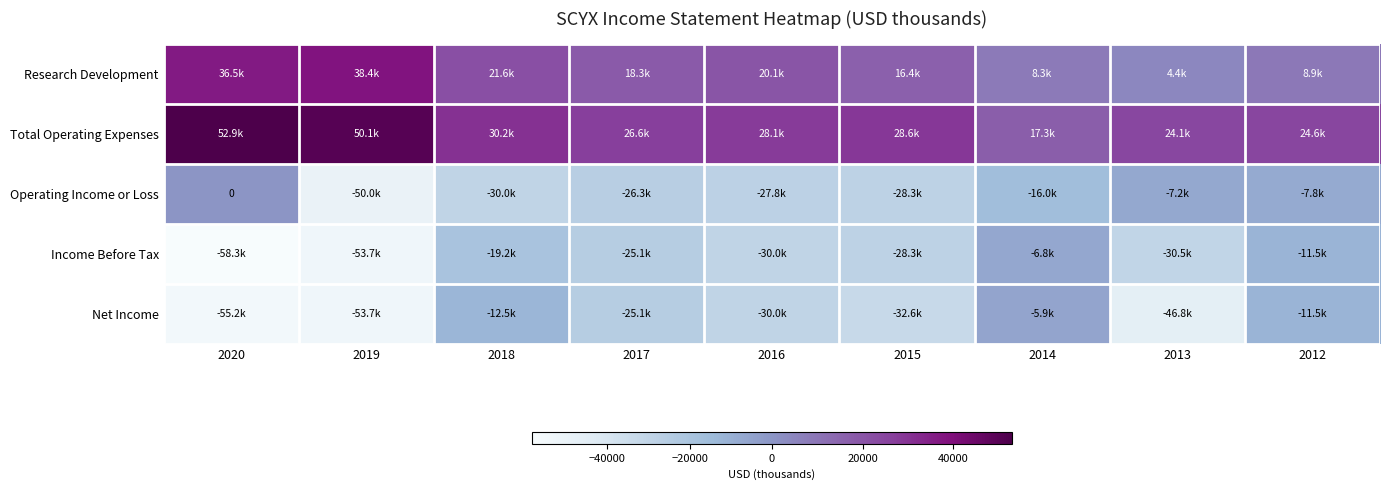

Which has a higher value, 2013 or 2017?

2017